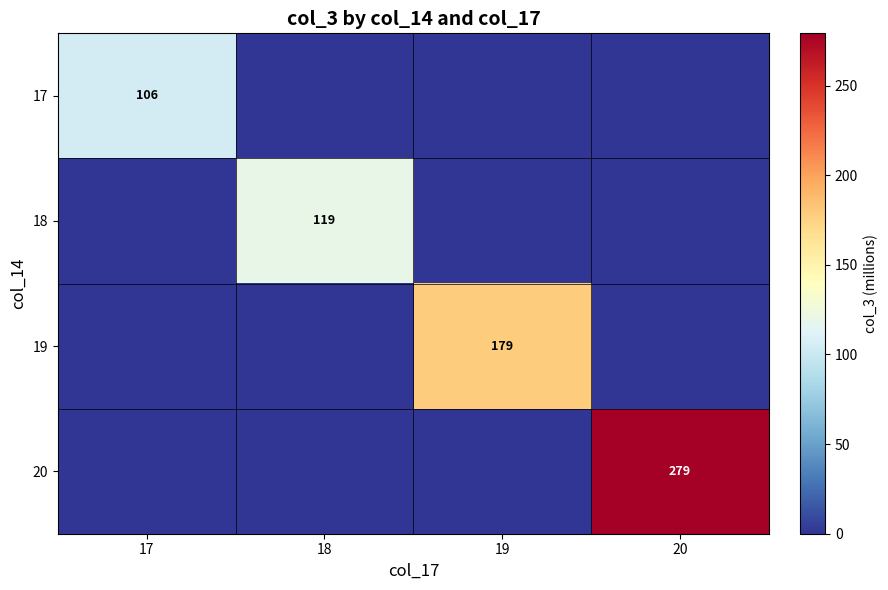

Reading right to left, what are all the values shown in this chart?

row_0: 20=0.0	19=0.0	18=0.0	17=105.8
row_1: 20=0.0	19=0.0	18=119.2	17=0.0
row_2: 20=0.0	19=178.7	18=0.0	17=0.0
row_3: 20=279.2	19=0.0	18=0.0	17=0.0